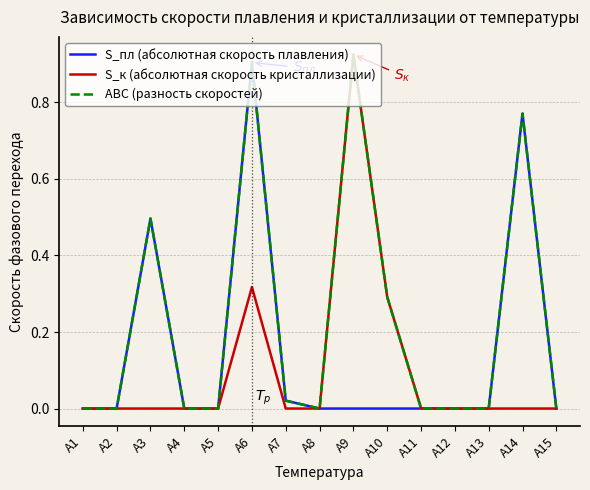

List the series in order of their overall mean, highest first.

ABC (разность скоростей), S_пл (абсолютная скорость плавления), S_к (абсолютная скорость кристаллизации)